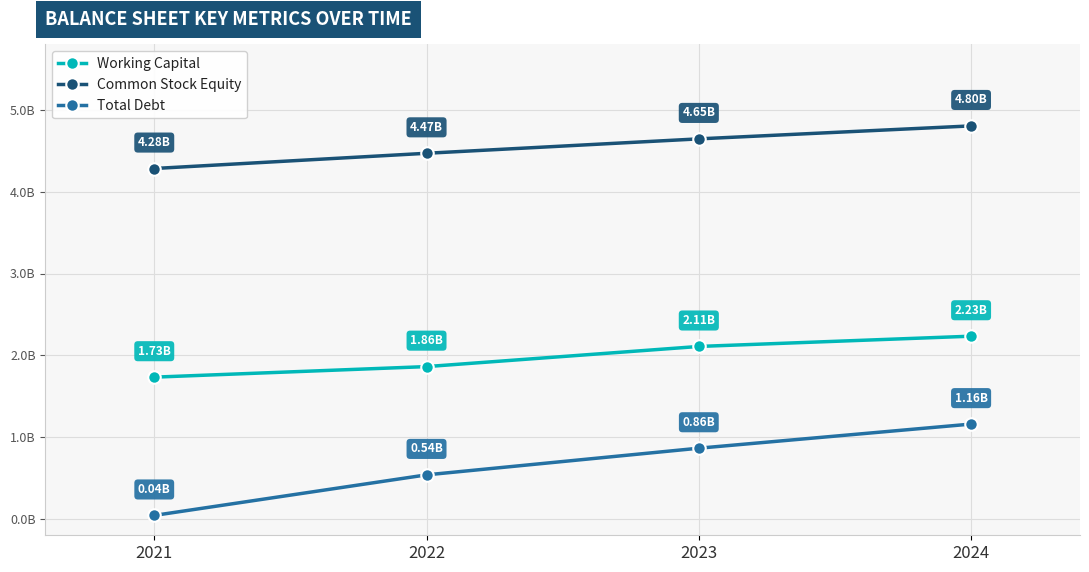

Reading right to left, transcribe all the data shown in this chart.

Working Capital: 2233724000	2108232000	1861952000	1732931000
Common Stock Equity: 4804338000	4645827000	4469647000	4283453000
Total Debt: 1159374000	864542000	538577000	42832000